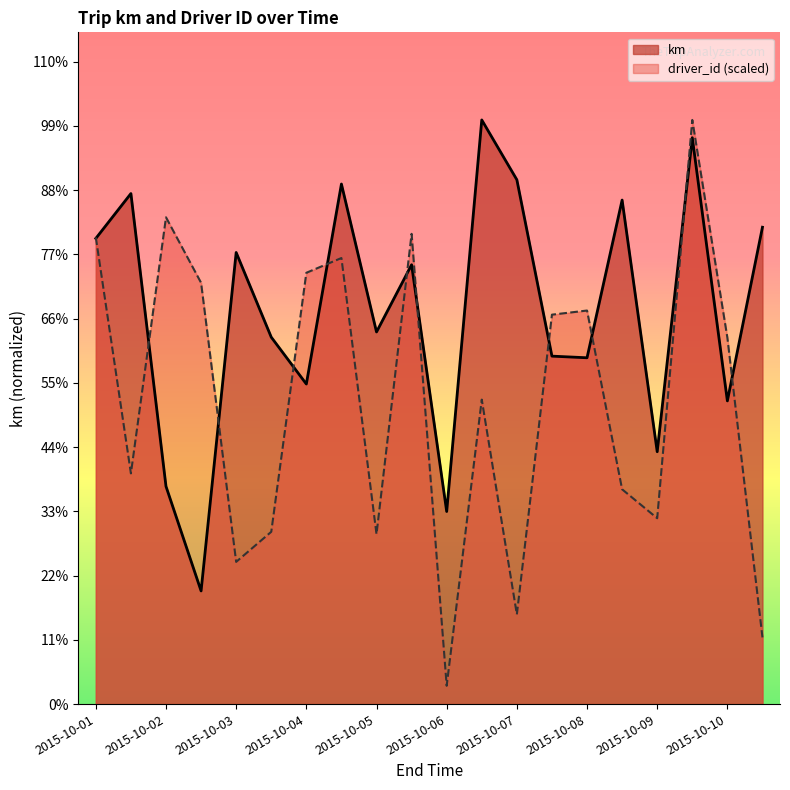

How many interior local peaks does the km series have?

7